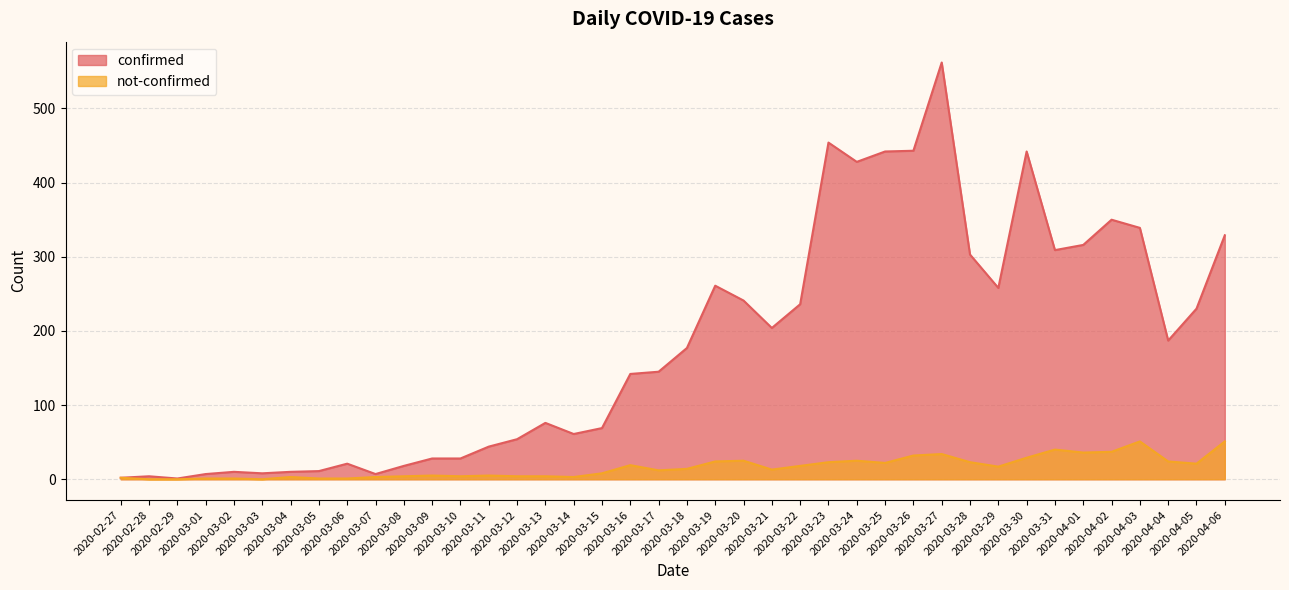

The not-confirmed series shows 23 at 2020-03-31. True or false?

False